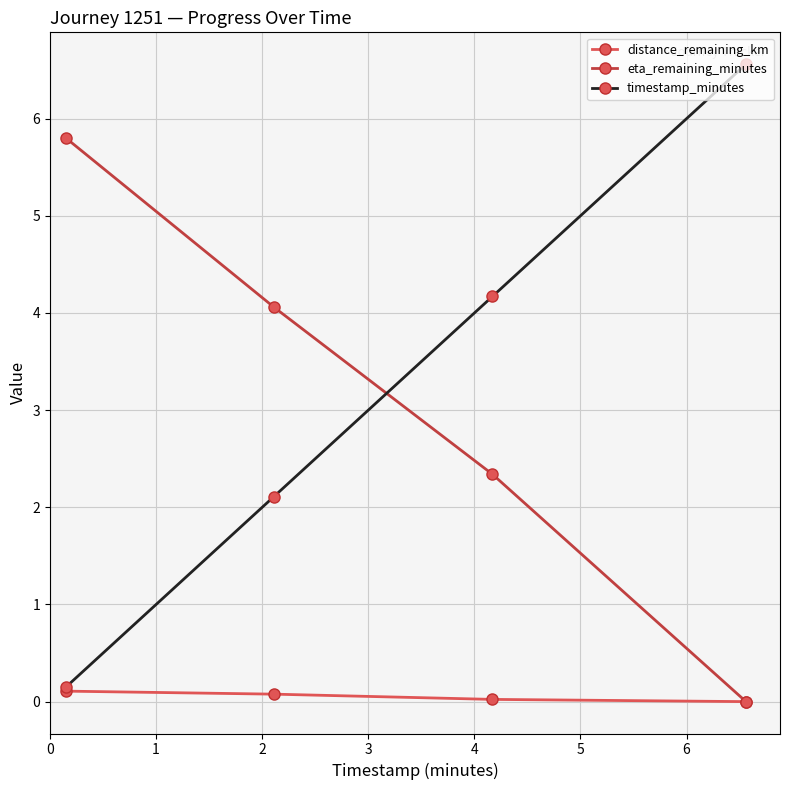

True or false: timestamp_minutes has more than 0 points higher than both neighbors.

False